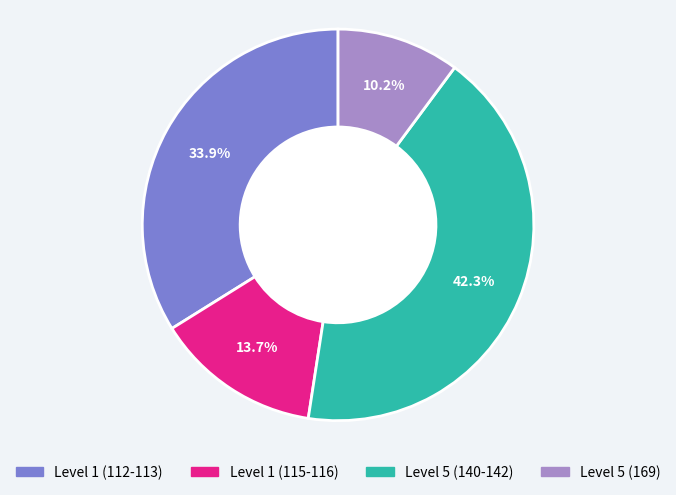

Is Level 5 (140-142) the majority of the pie?

No